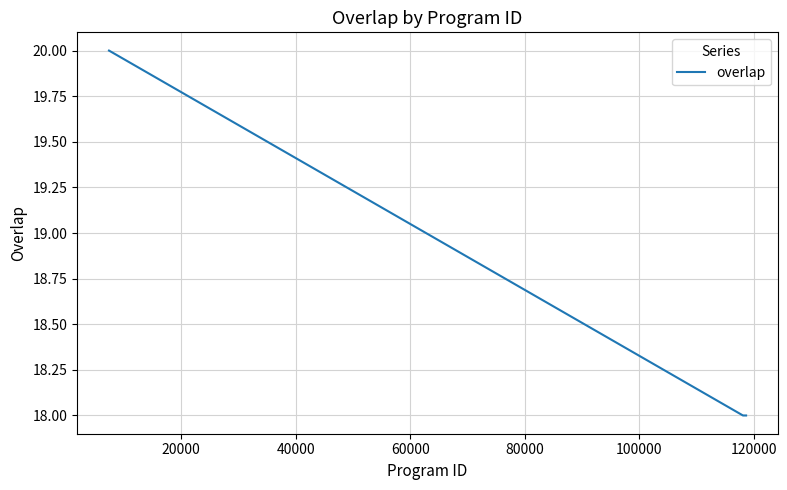

How many lines are shown in the chart?

1